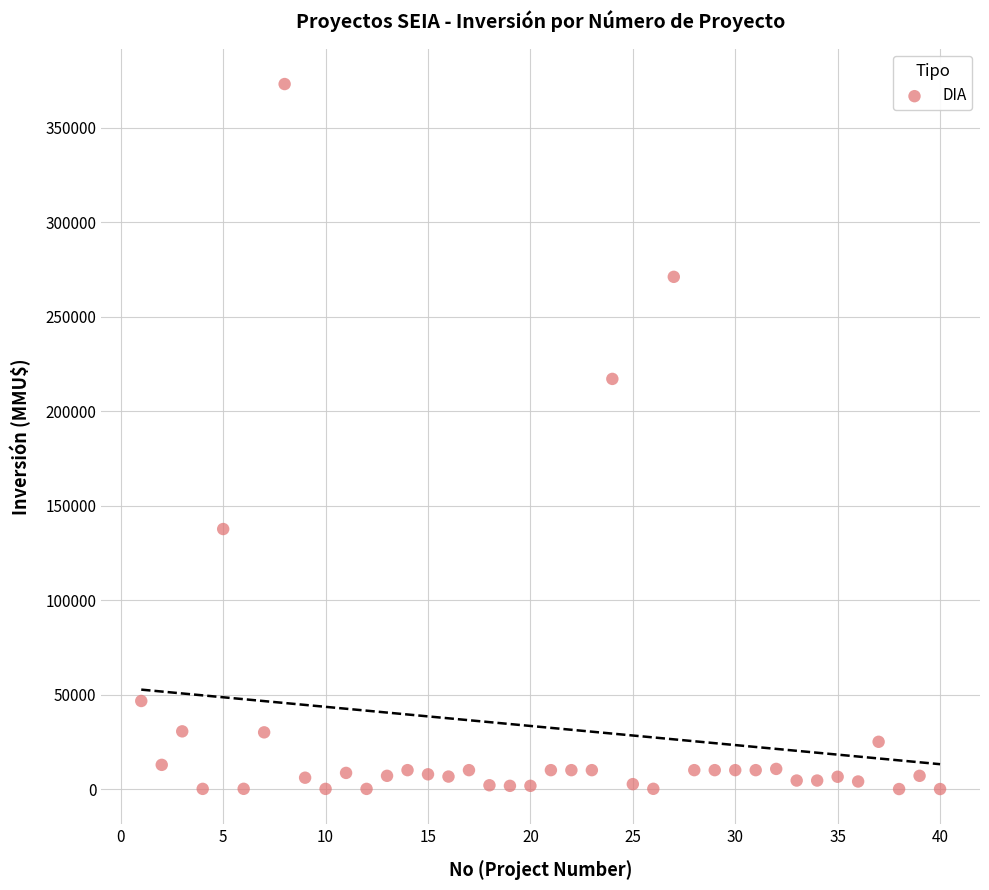

What is the range of Y values (max minus min)?

373000